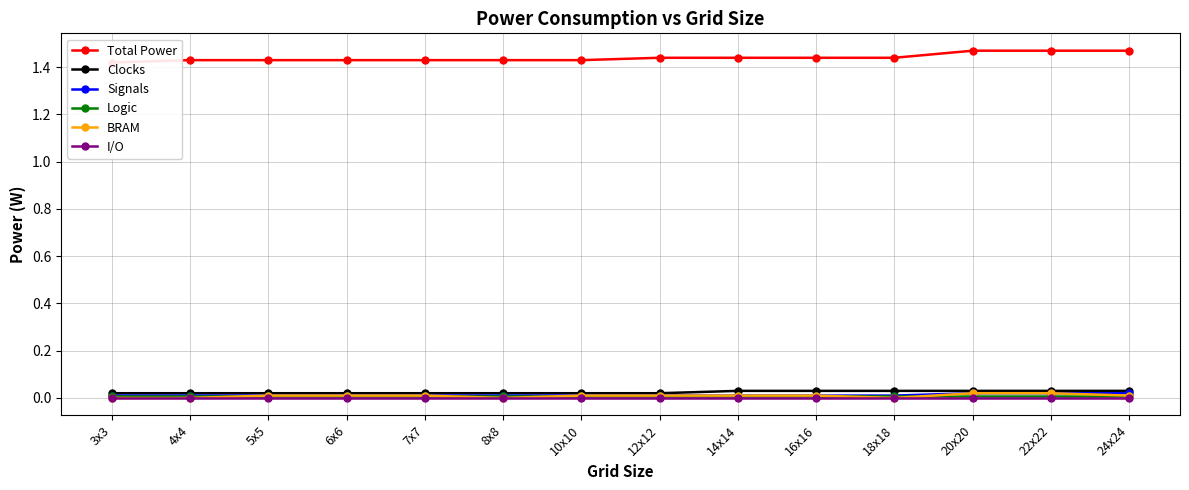

What are all the series names shown in the legend?

Total Power, Clocks, Signals, Logic, BRAM, I/O